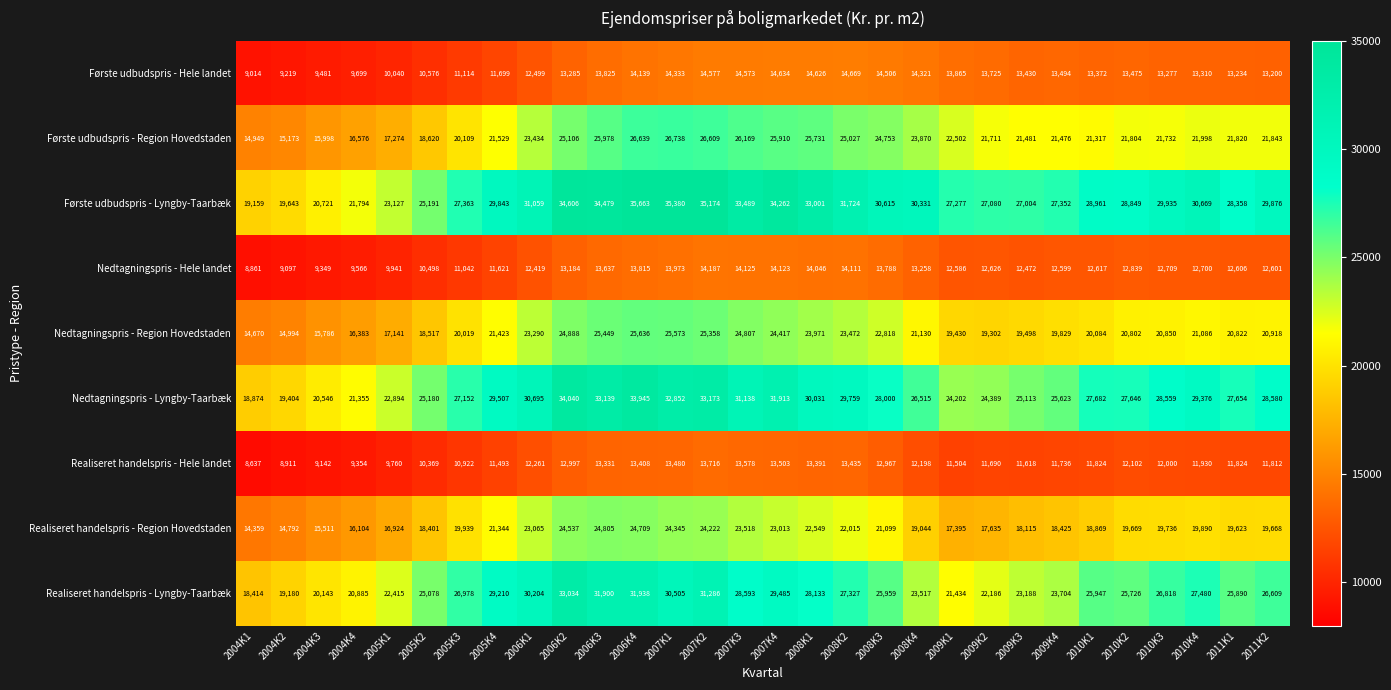

Rank the series at 2011K1 from highest to lowest value.

Første udbudspris - Lyngby-Taarbæk, Nedtagningspris - Lyngby-Taarbæk, Realiseret handelspris - Lyngby-Taarbæk, Første udbudspris - Region Hovedstaden, Nedtagningspris - Region Hovedstaden, Realiseret handelspris - Region Hovedstaden, Første udbudspris - Hele landet, Nedtagningspris - Hele landet, Realiseret handelspris - Hele landet